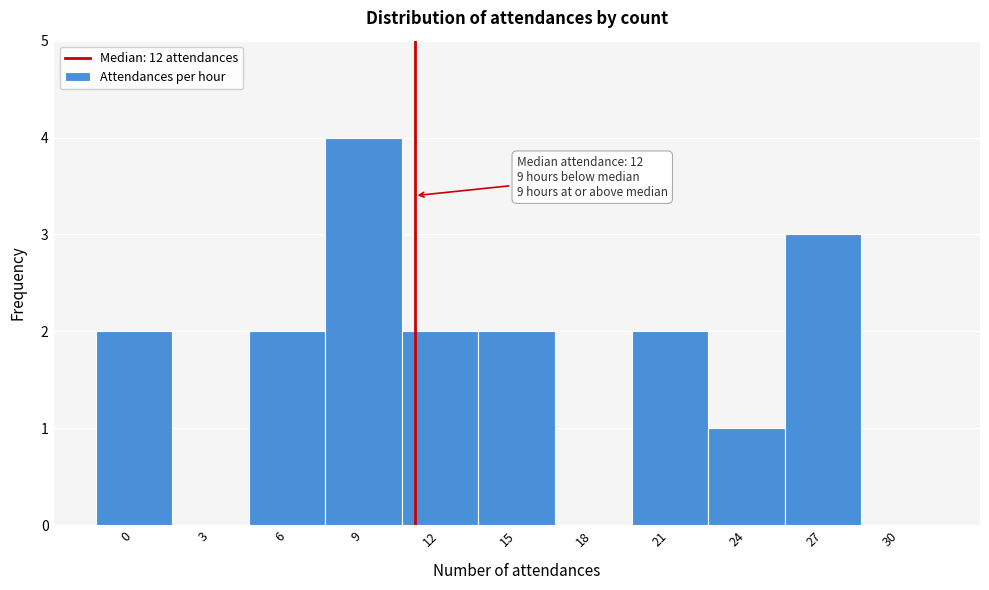

Reading right to left, transcribe all the data shown in this chart.

30=0	27=3	24=1	21=2	18=0	15=2	12=2	9=4	6=2	3=0	0=2